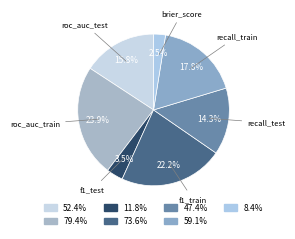

Count the number of slices in the pie.

7